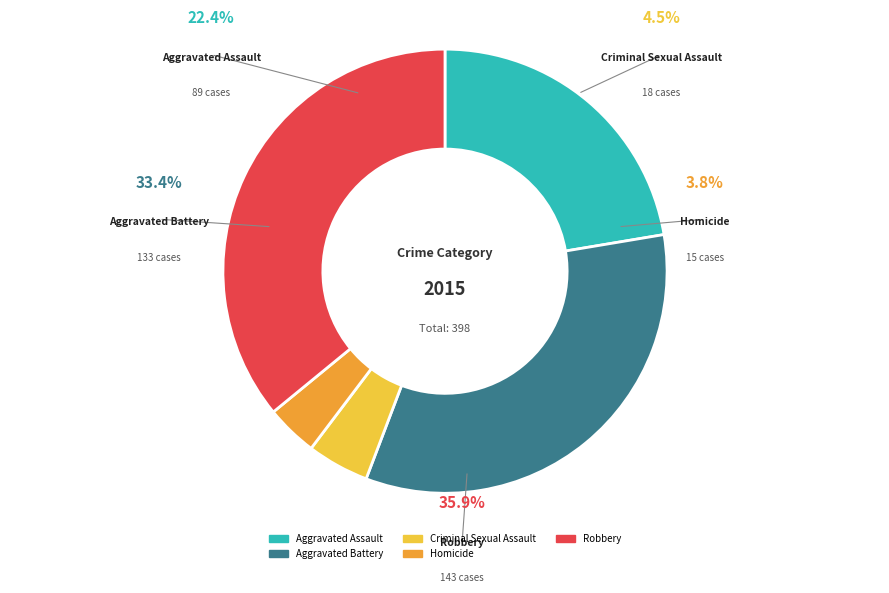

Is Aggravated Assault the majority of the pie?

No